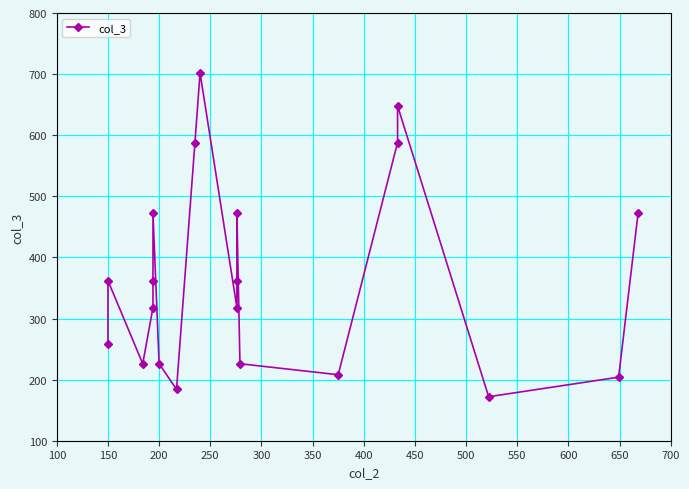

True or false: the data has more than 1 interior local peaks.

True